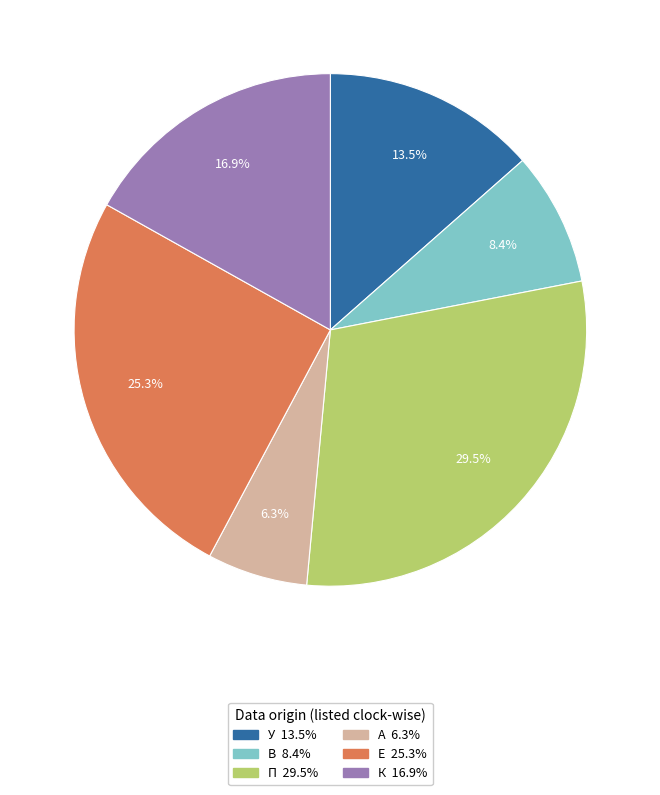

Rank the categories by value from highest to lowest.

П, Е, К, У, В, А